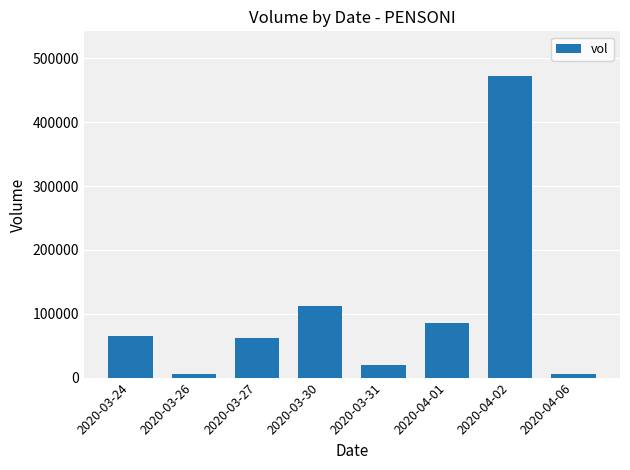

What is the difference between the values at 2020-04-06 and 2020-03-31?

14400